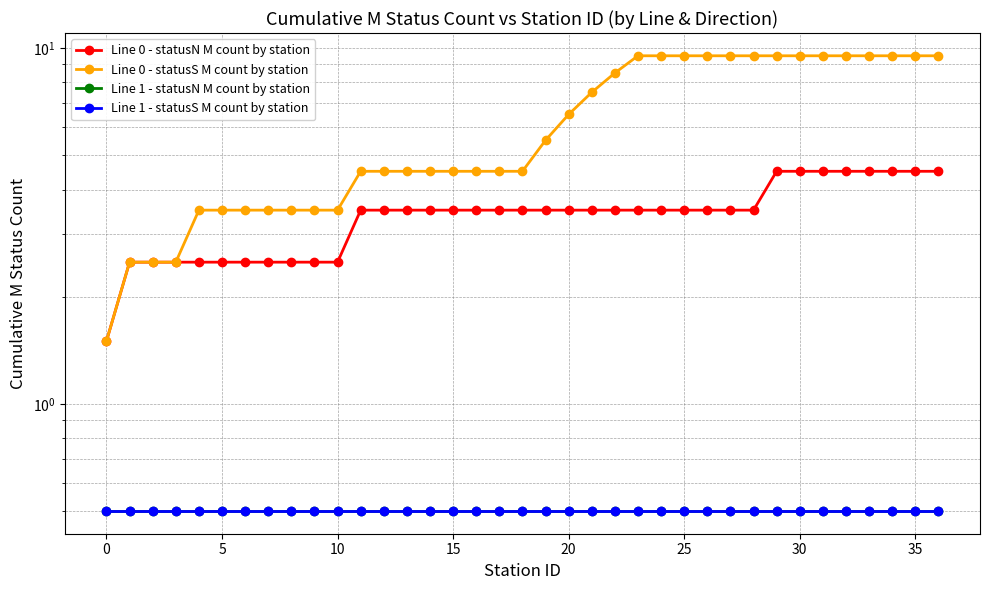

What is the greatest value displayed?

9.5